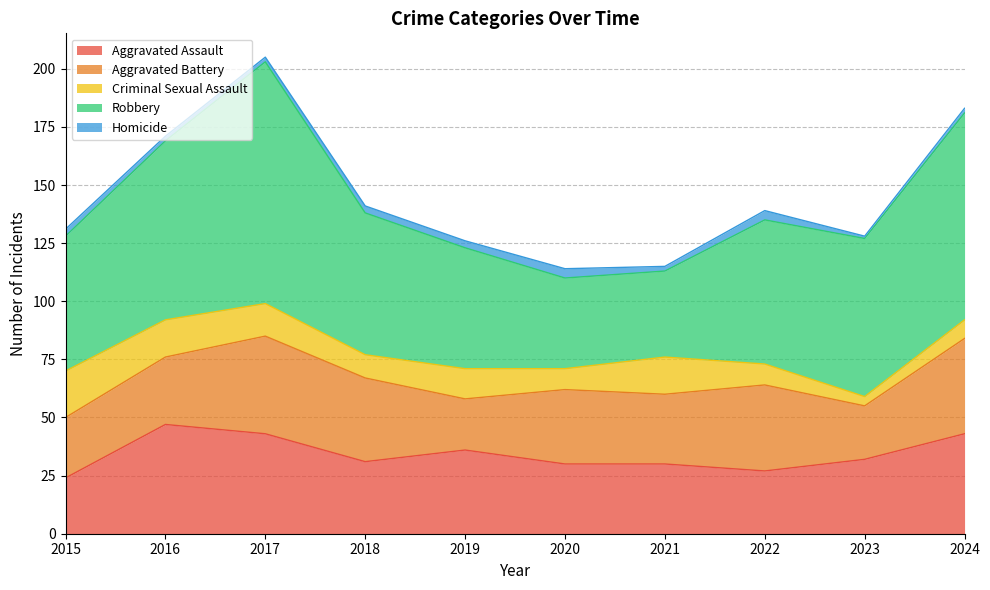

Reading left to right, extract all data points from this chart.

Aggravated Assault: 2015=24	2016=47	2017=43	2018=31	2019=36	2020=30	2021=30	2022=27	2023=32	2024=43
Aggravated Battery: 2015=26	2016=29	2017=42	2018=36	2019=22	2020=32	2021=30	2022=37	2023=23	2024=41
Criminal Sexual Assault: 2015=20	2016=16	2017=14	2018=10	2019=13	2020=9	2021=16	2022=9	2023=4	2024=8
Robbery: 2015=58	2016=77	2017=104	2018=61	2019=52	2020=39	2021=37	2022=62	2023=68	2024=89
Homicide: 2015=3	2016=2	2017=2	2018=3	2019=3	2020=4	2021=2	2022=4	2023=1	2024=2